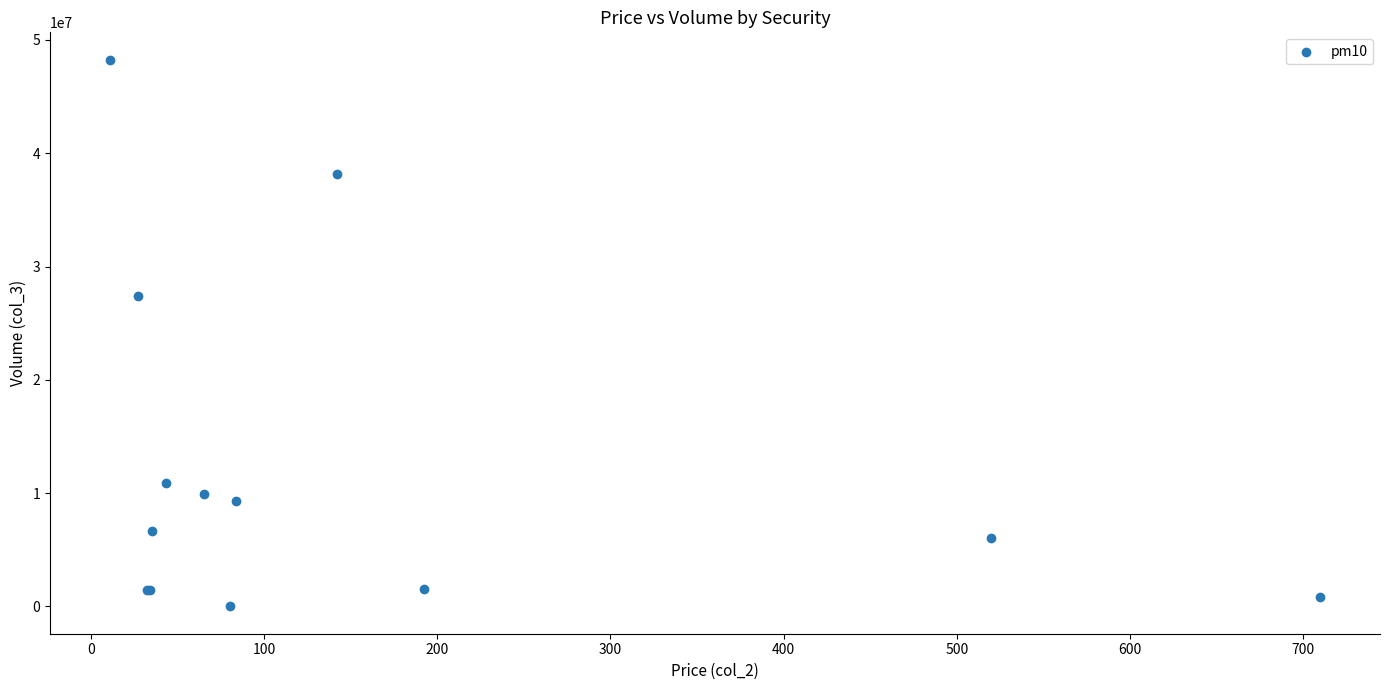

What Y value in the scatter plot is closest to 24129272?

27398753